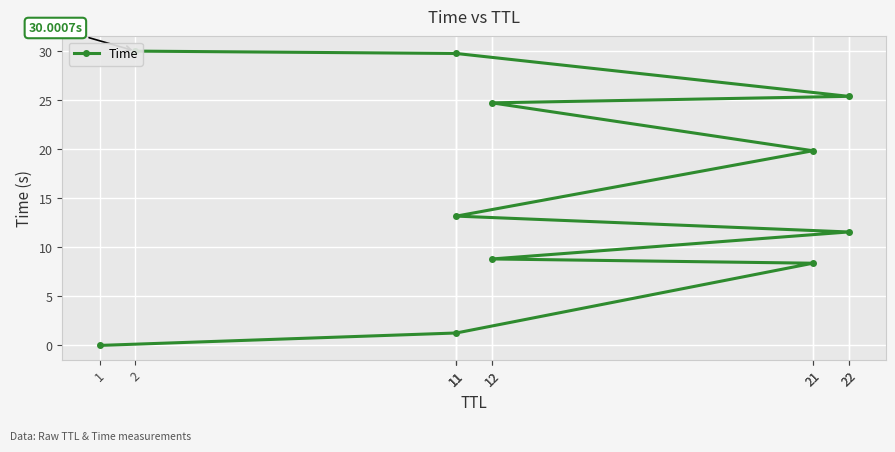

Count the number of categories in the chart.

11